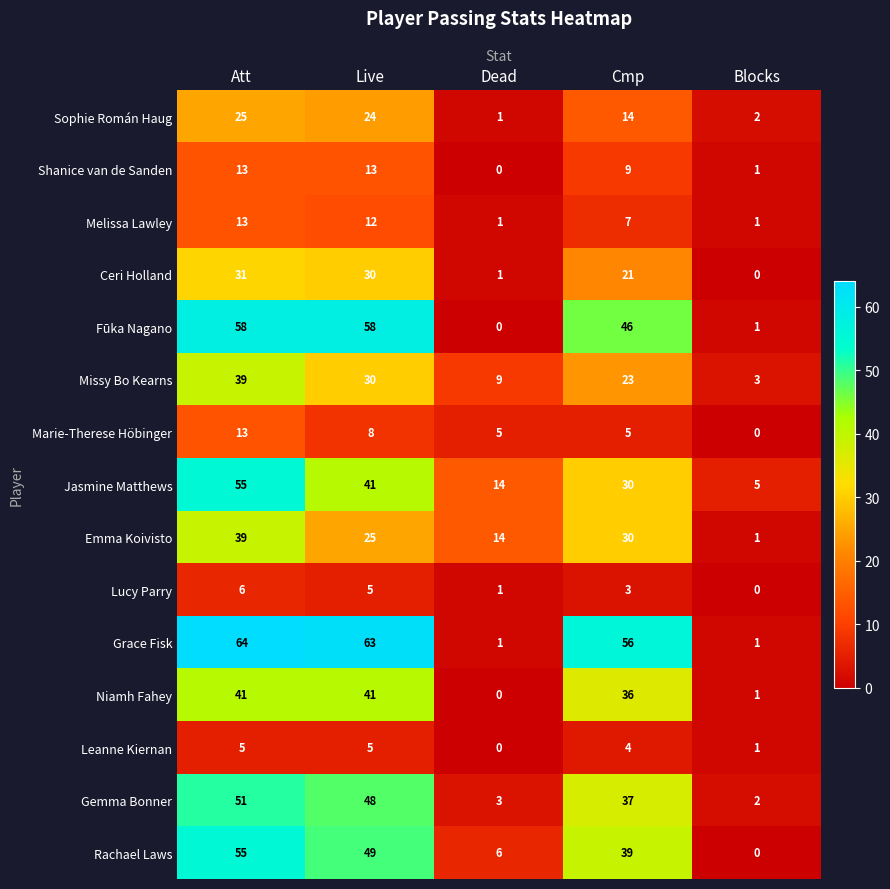

Which series has the largest range (max minus min)?

Grace Fisk